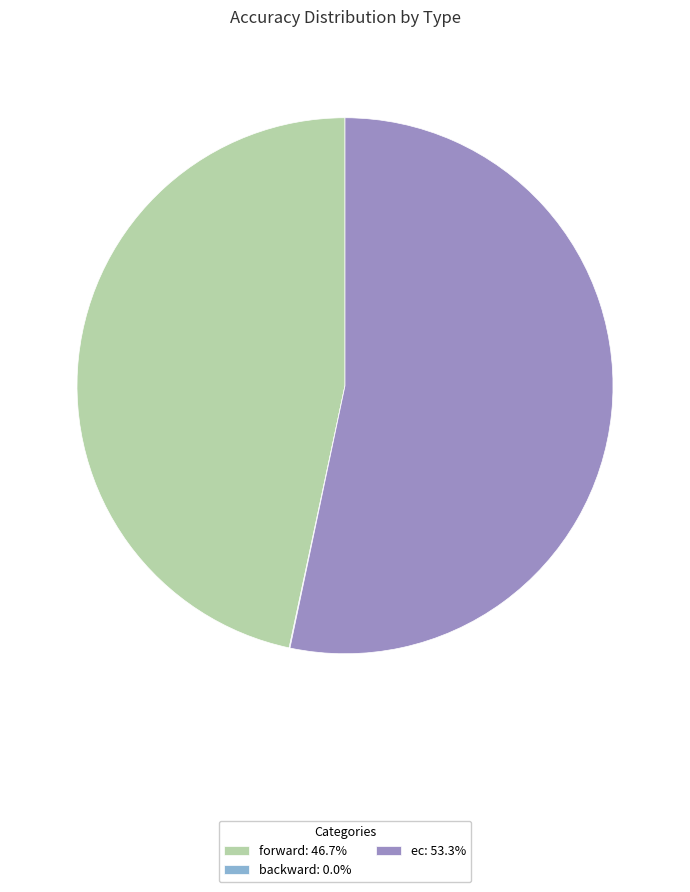

Does forward: 46.7% account for over 50% of the chart?

No